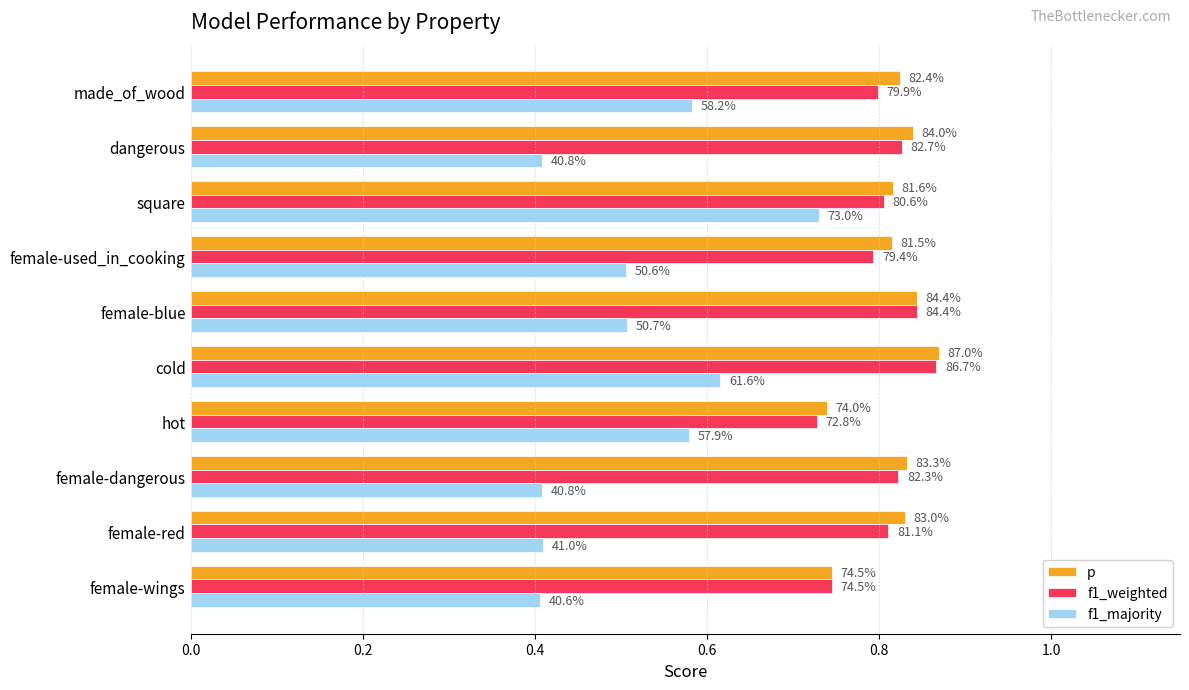

What is the minimum value shown in the chart?

0.4